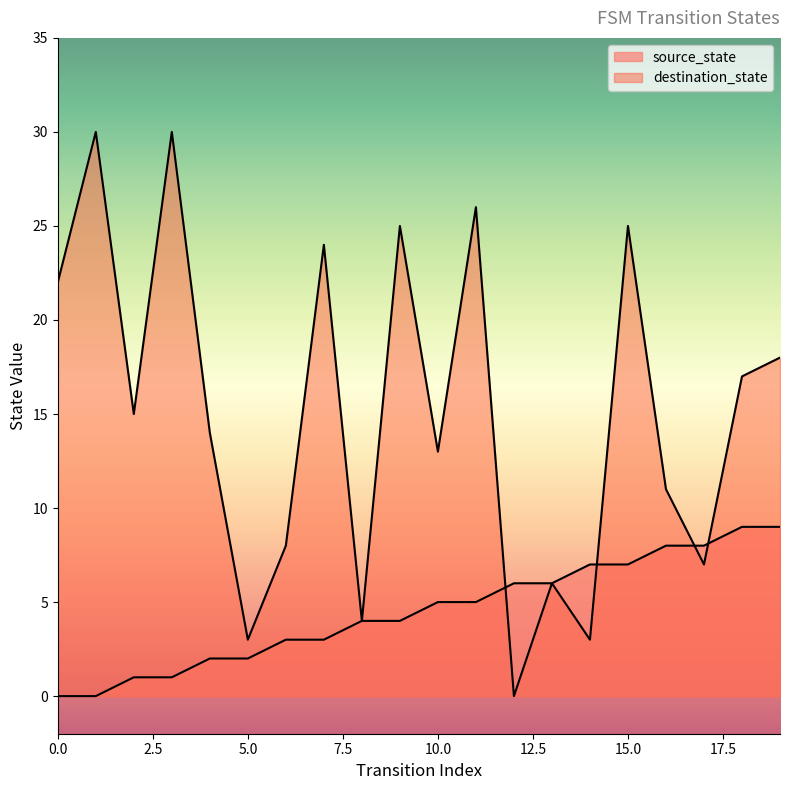

At which category is the sum across all series the highest?

15